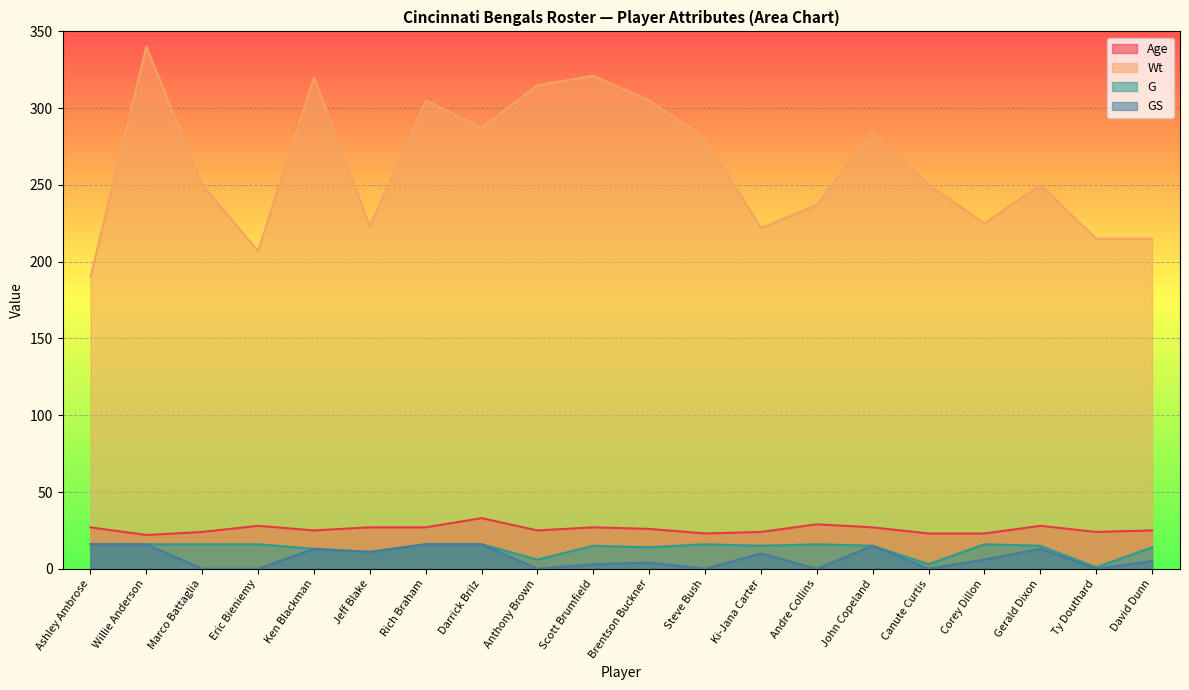

What is the difference between the maximum and minimum values in the GS series?

16